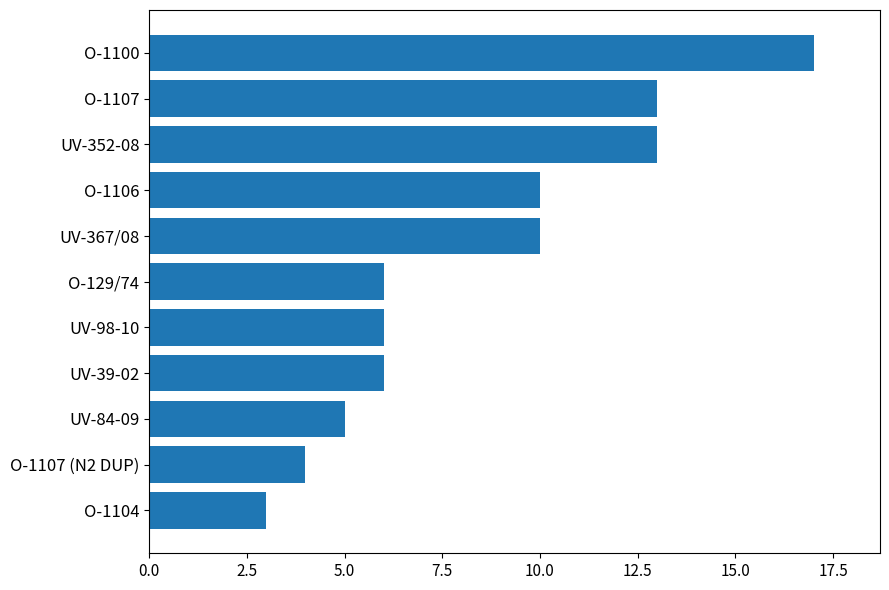

What is the change in value from O-1100 to UV-367/08?

-7